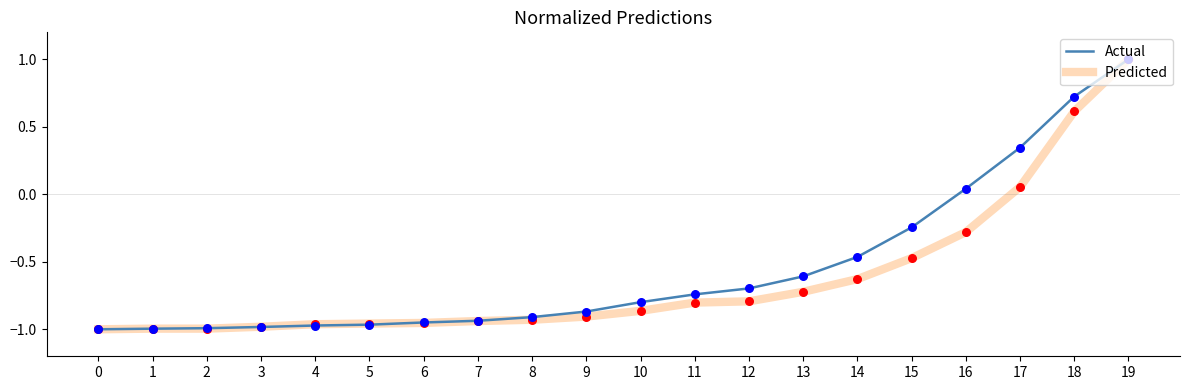

At which category is the sum across all series the highest?

19